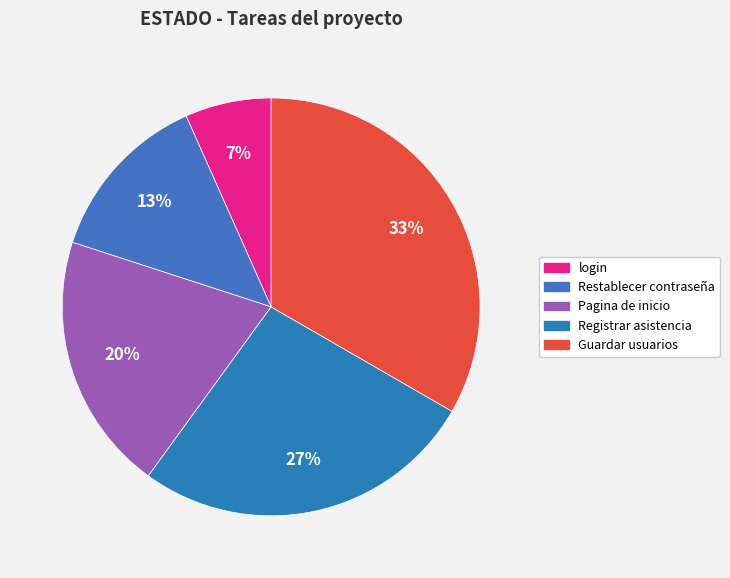

How many segments does this pie chart have?

5